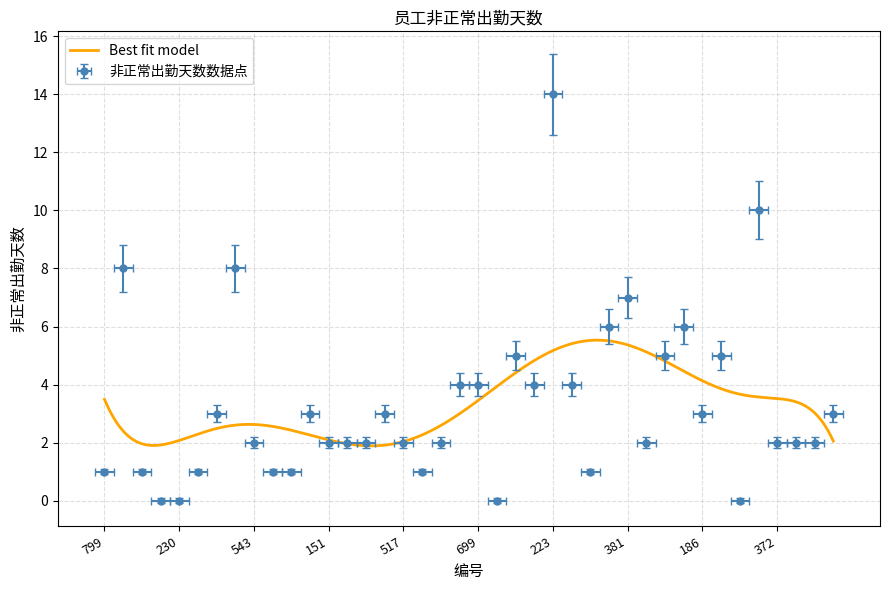

What position from the left is 156?

14